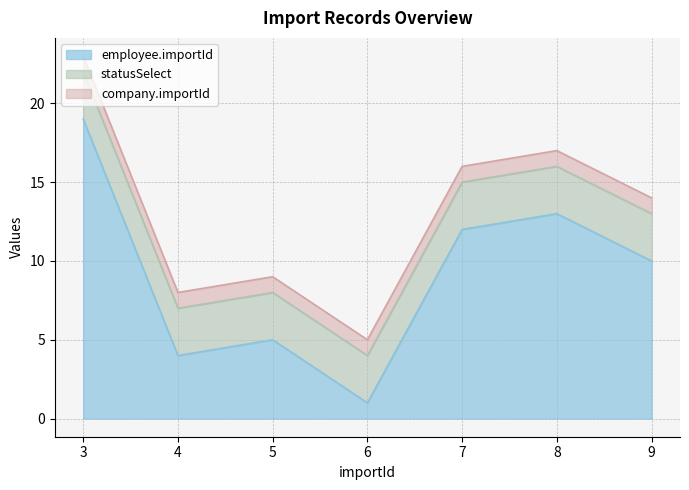

True or false: employee.importId has a value of 17 at 7.

False